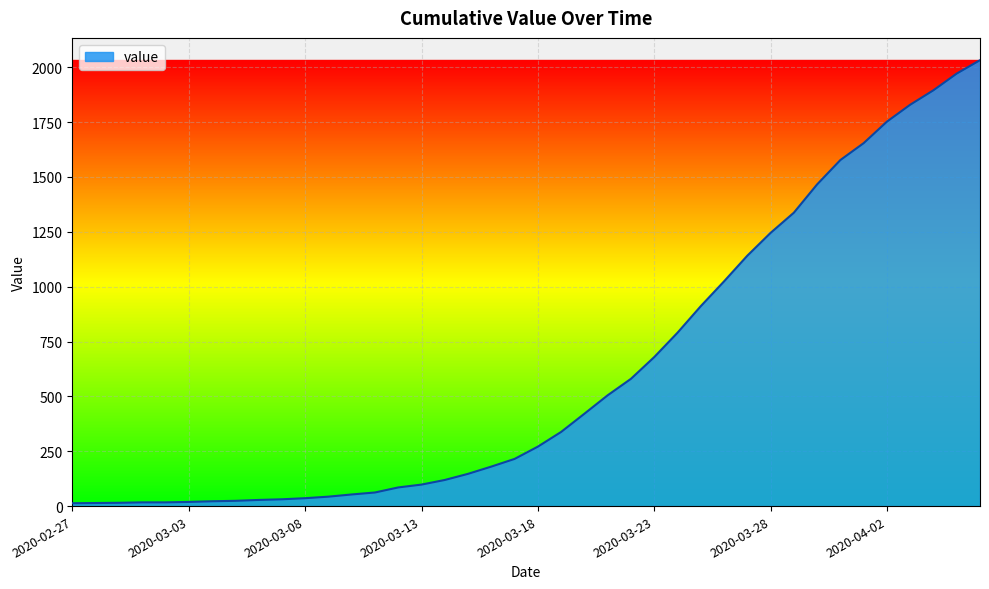

What is the greatest value displayed?

2032